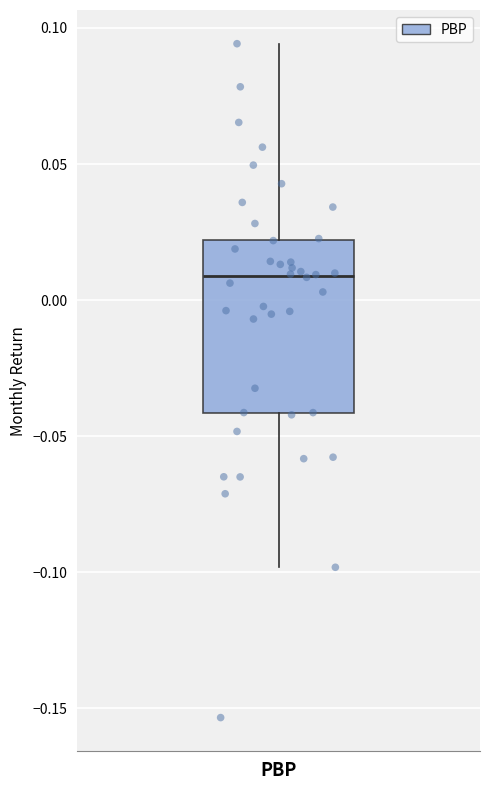

Where does the upper whisker of the box for PBP end on the y-axis? The values are not printed on the chart, so give them approximately, as read against the axis.

0.095